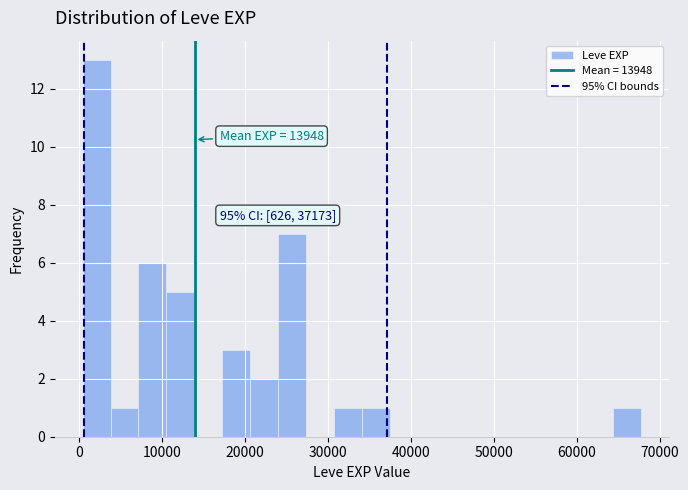

Read against the x-axis, roughly where is the centre of the tallest bar?

2000